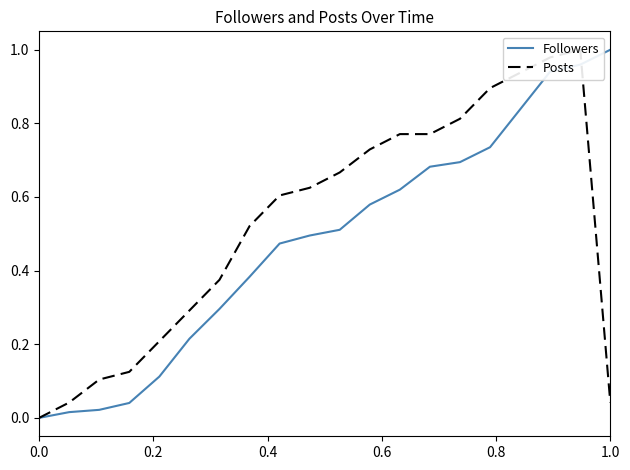

List the series in order of their overall mean, lowest first.

Followers, Posts